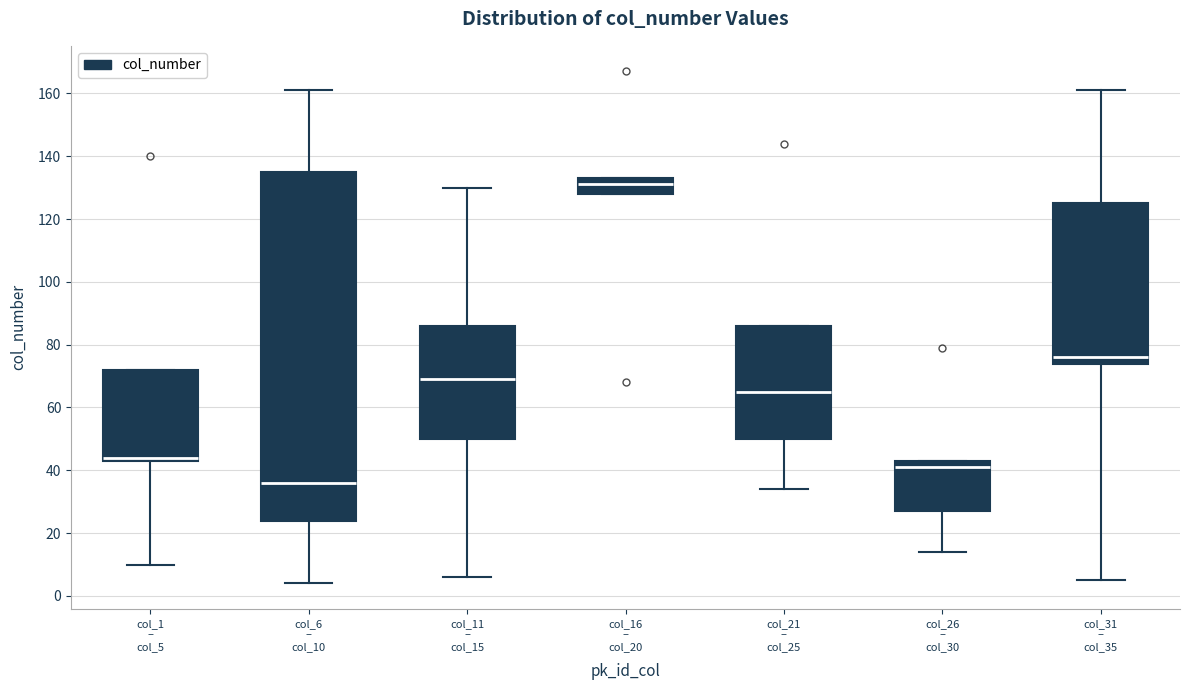

Where does the lower whisker of the box for col_11 – col_15 end on the y-axis? The values are not printed on the chart, so give them approximately, as read against the axis.

6